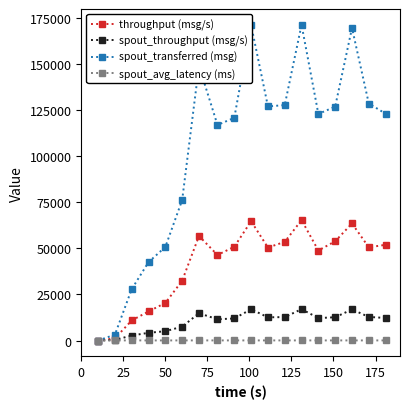

What is the sum of all spout_transferred (msg) values?

1856700.0